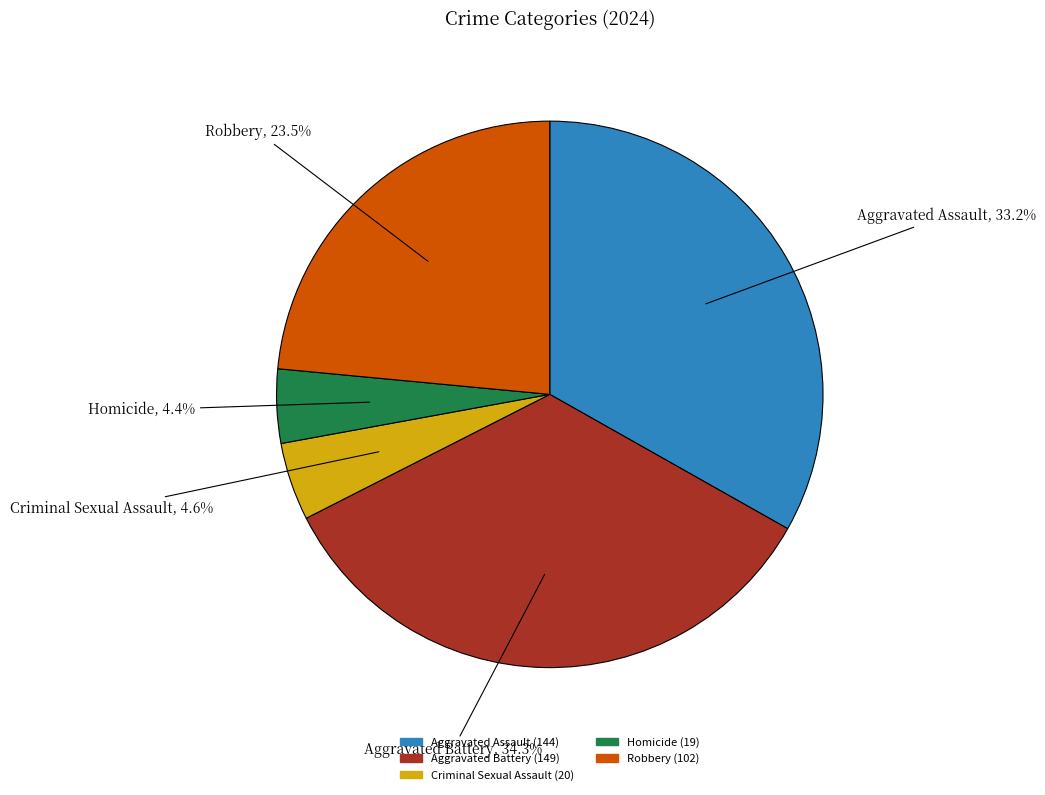

The Criminal Sexual Assault slice represents 5% of the pie. True or false?

True